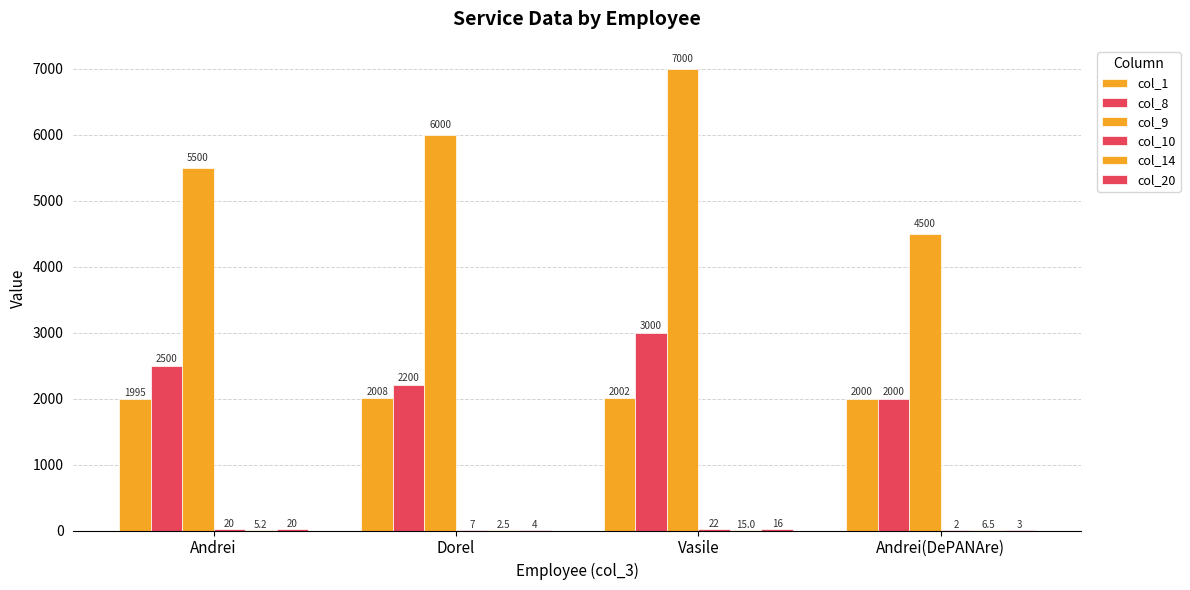

What is the label of the 4th bar from the left?

Andrei(DePANAre)